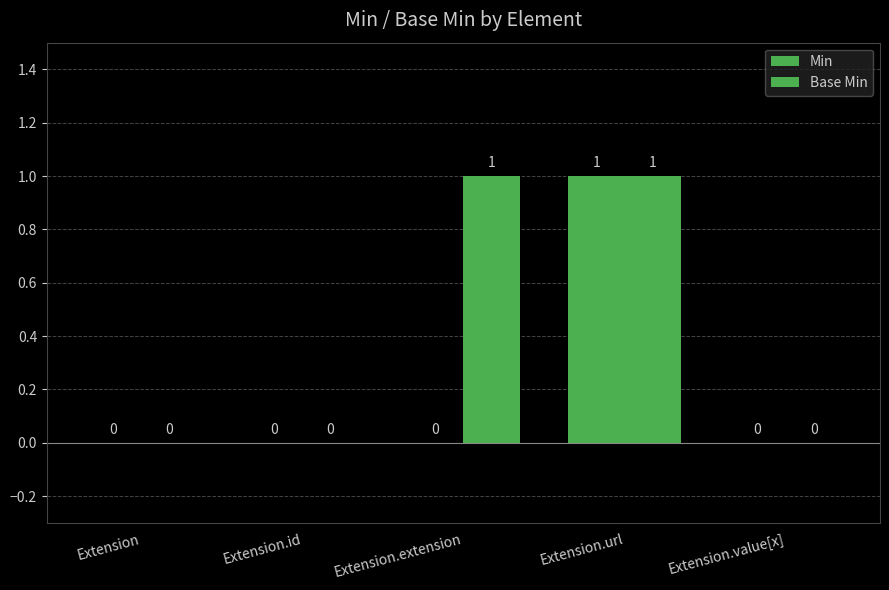

At which label does Min reach its minimum?

Extension